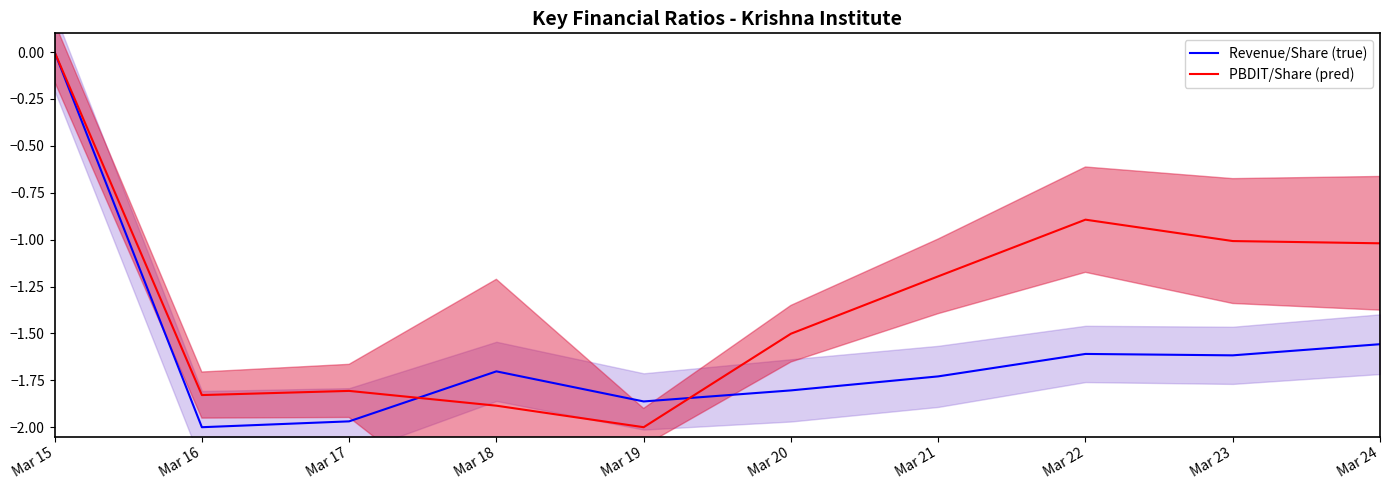

What is the value of the Revenue/Share (true) point at the 4th from the left?

-1.7